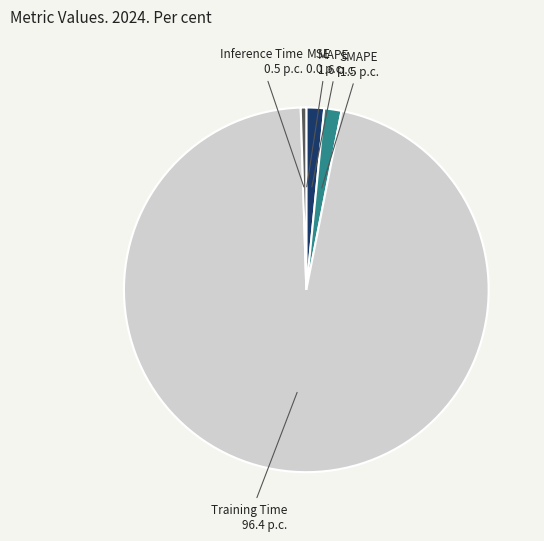

Which has a higher value, Training Time 96.4 p.c. or SMAPE 1.5 p.c.?

Training Time 96.4 p.c.